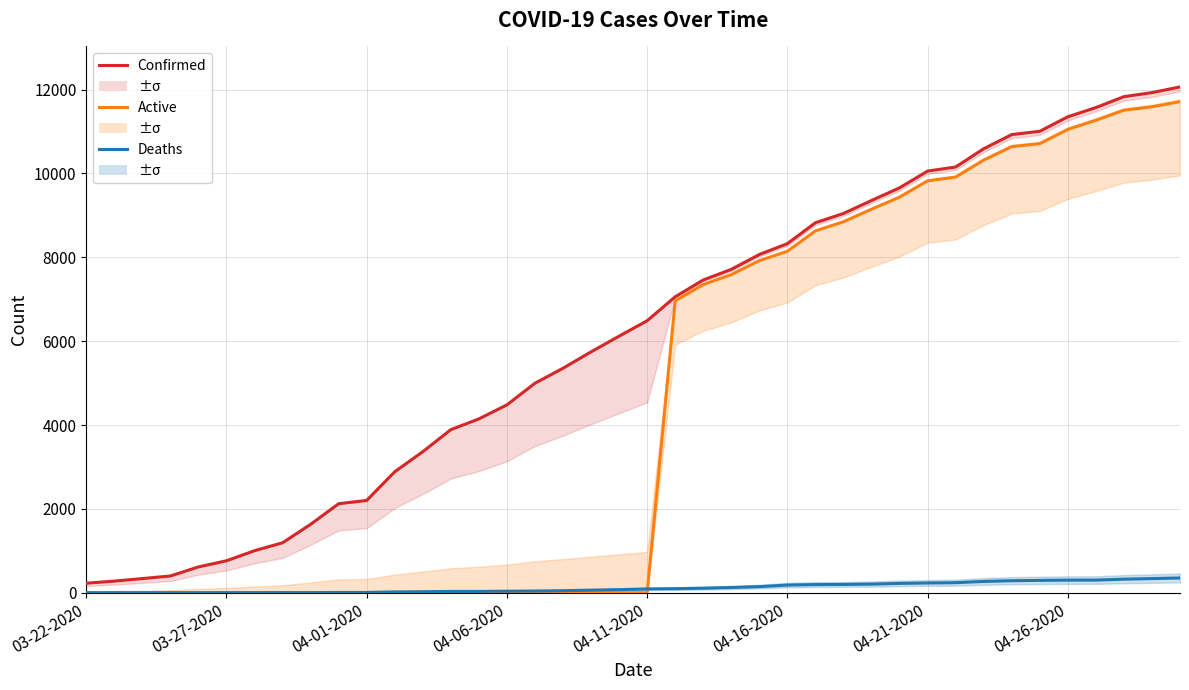

Reading left to right, transcribe all the data shown in this chart.

Confirmed: 227	278	338	400	616	763	1003	1192	1632	2123	2202	2886	3364	3890	4146	4481	4997	5354	5745	6119	6487	7058	7459	7712	8066	8326	8824	9045	9354	9657	10056	10153	10588	10926	11005	11351	11570	11831	11927	12063
Active: 0	0	0	0	0	0	0	0	0	0	0	0	0	0	0	0	0	0	0	0	0	6961	7350	7587	7920	8143	8629	8847	9147	9434	9823	9913	10318	10639	10710	11050	11268	11507	11589	11711
Deaths: 0	0	0	0	0	1	2	3	3	7	7	20	25	31	31	37	41	49	62	74	91	97	109	125	146	183	195	198	207	223	233	240	270	287	295	301	302	324	338	352